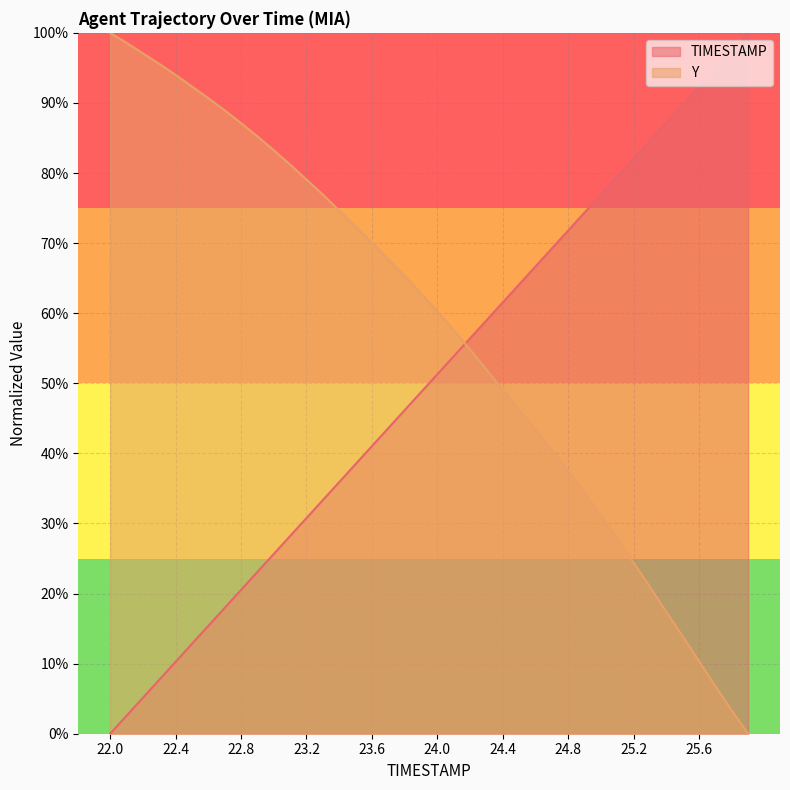

Reading right to left, list all the values displayed in this chart.

TIMESTAMP: 100.0	97.4	94.9	92.3	89.7	87.2	84.6	82.1	79.5	76.9	74.4	71.8	69.2	66.7	64.1	61.5	59.0	56.4	53.8	51.3	48.7	46.2	43.6	41.0	38.5	35.9	33.3	30.8	28.2	25.6	23.1	20.5	17.9	15.4	12.8	10.3	7.7	5.1	2.6	0.0
Y: 0.0	3.3	6.8	10.3	13.9	17.4	20.9	24.4	27.8	31.1	34.4	37.4	40.4	43.4	46.2	49.1	52.0	54.8	57.6	60.3	62.8	65.3	67.7	70.1	72.4	74.6	76.9	79.1	81.2	83.3	85.2	87.1	88.9	90.7	92.3	94.0	95.6	97.1	98.6	100.0